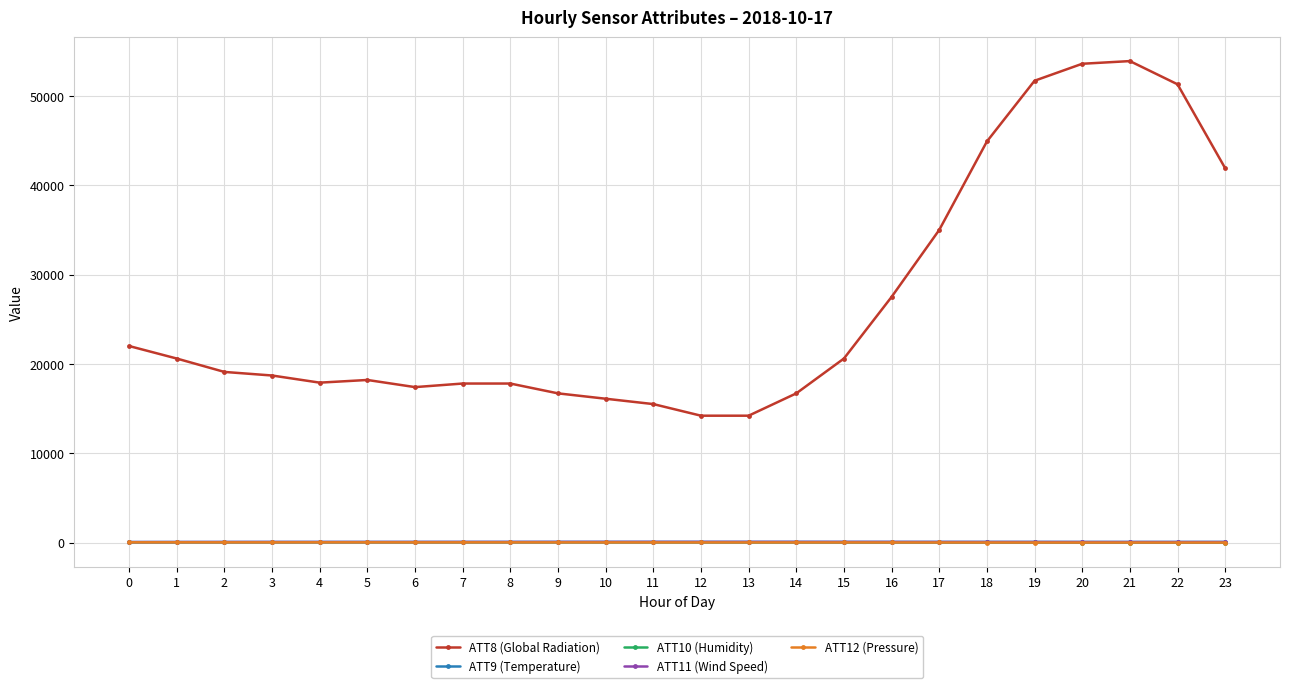

What is the difference between the ATT10 (Humidity) values at 10 and 6?

5.6